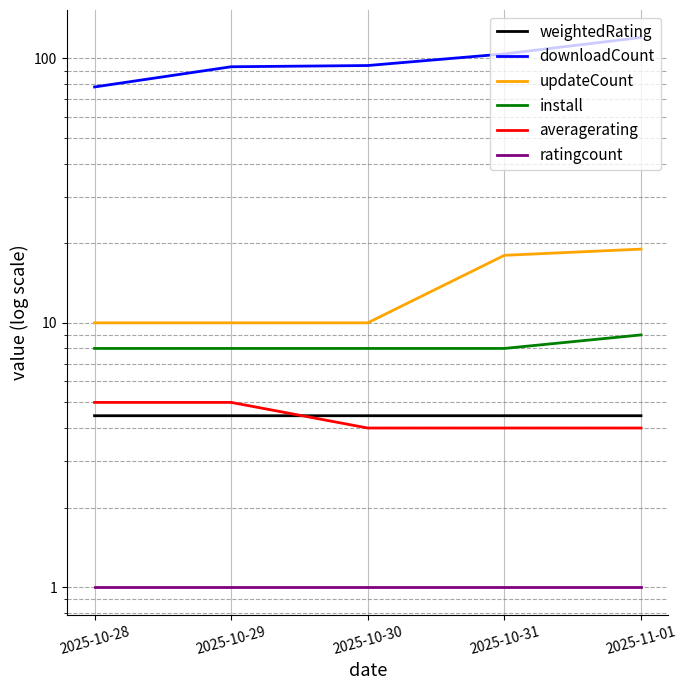

Read the downloadCount value at 2025-11-01.

120.0